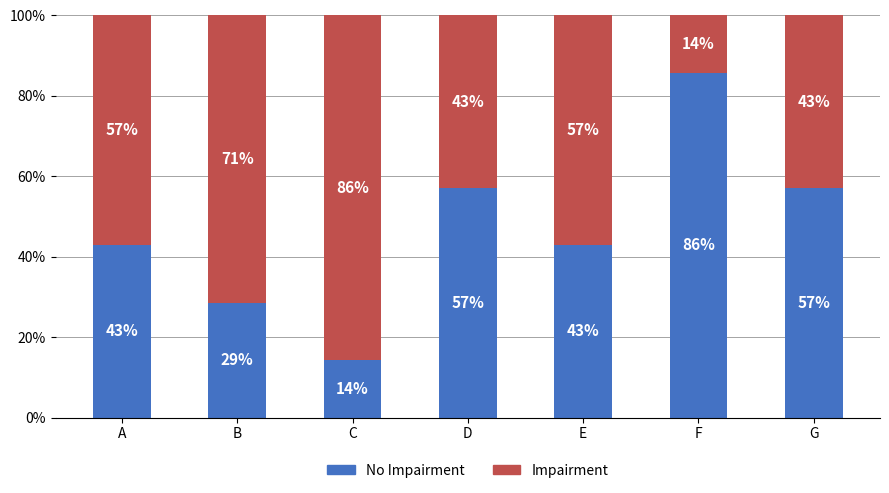

Does the chart contain any negative values?

No